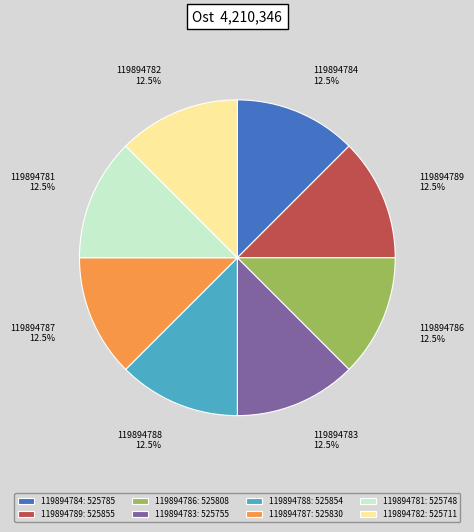

Does 119894781 account for over 50% of the chart?

No